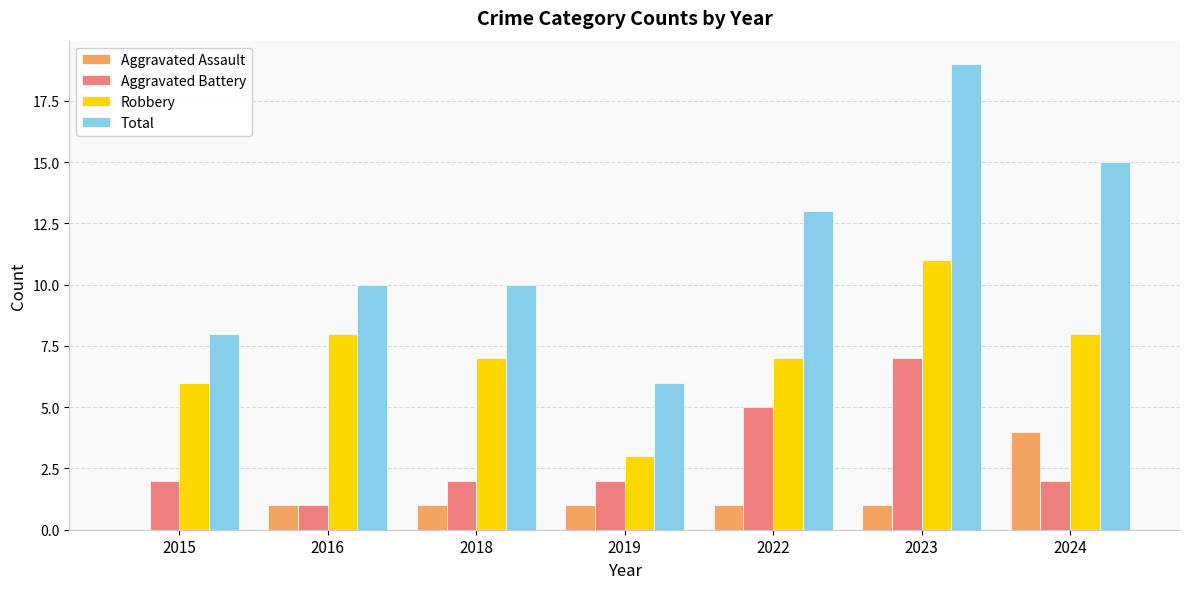

What is the difference between the Total values at 2019 and 2018?

4